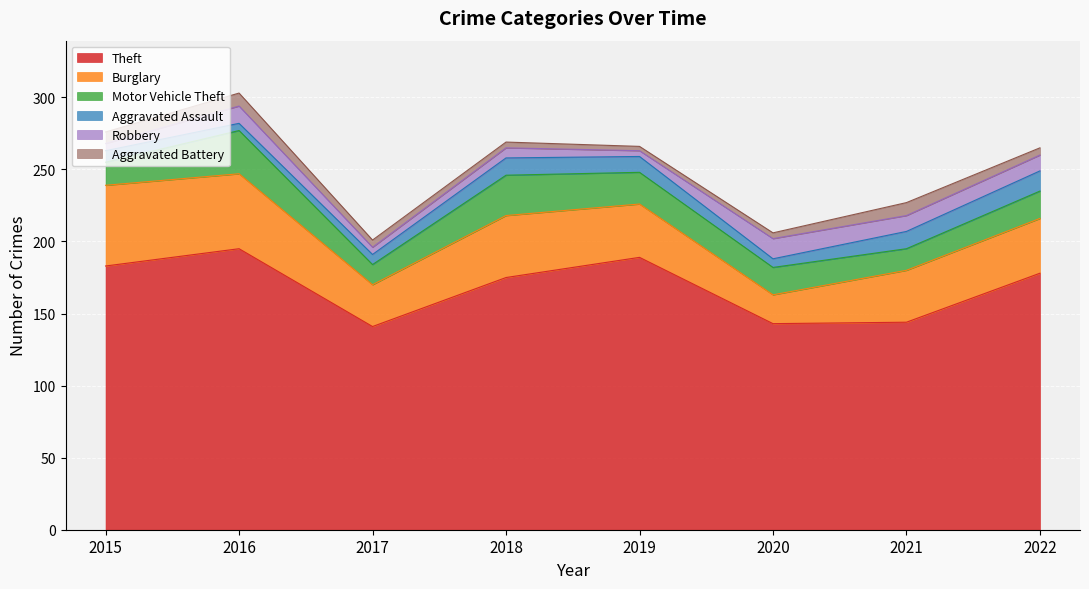

Between 2015 and 2019, which is larger?

2019